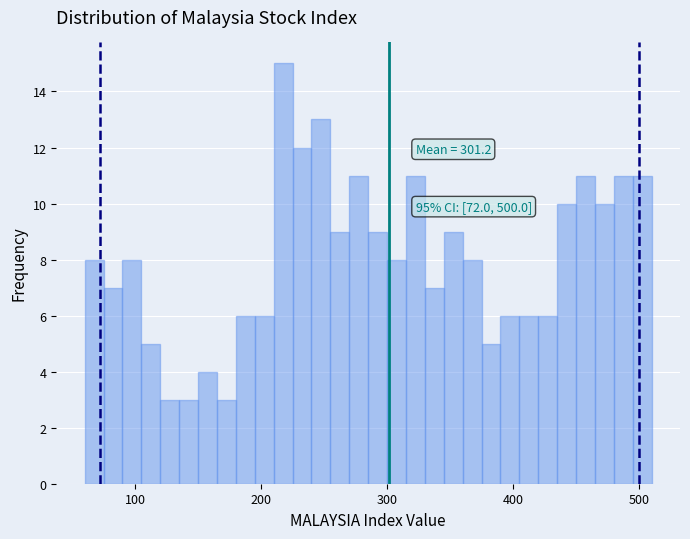

Read against the x-axis, roughly where is the centre of the tallest bar?

220